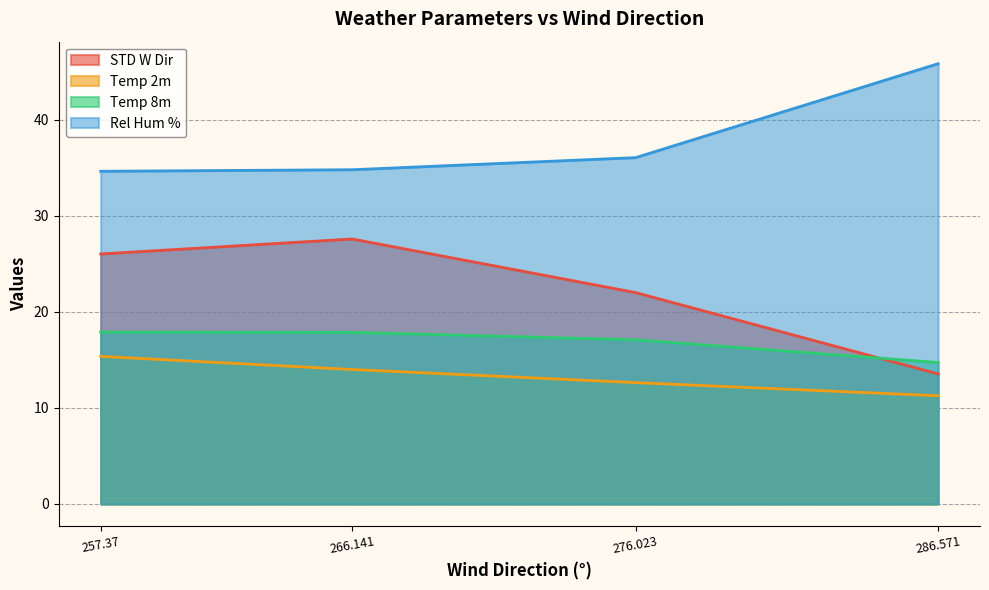

What is the difference between the highest and lowest values at 276.023?

23.4